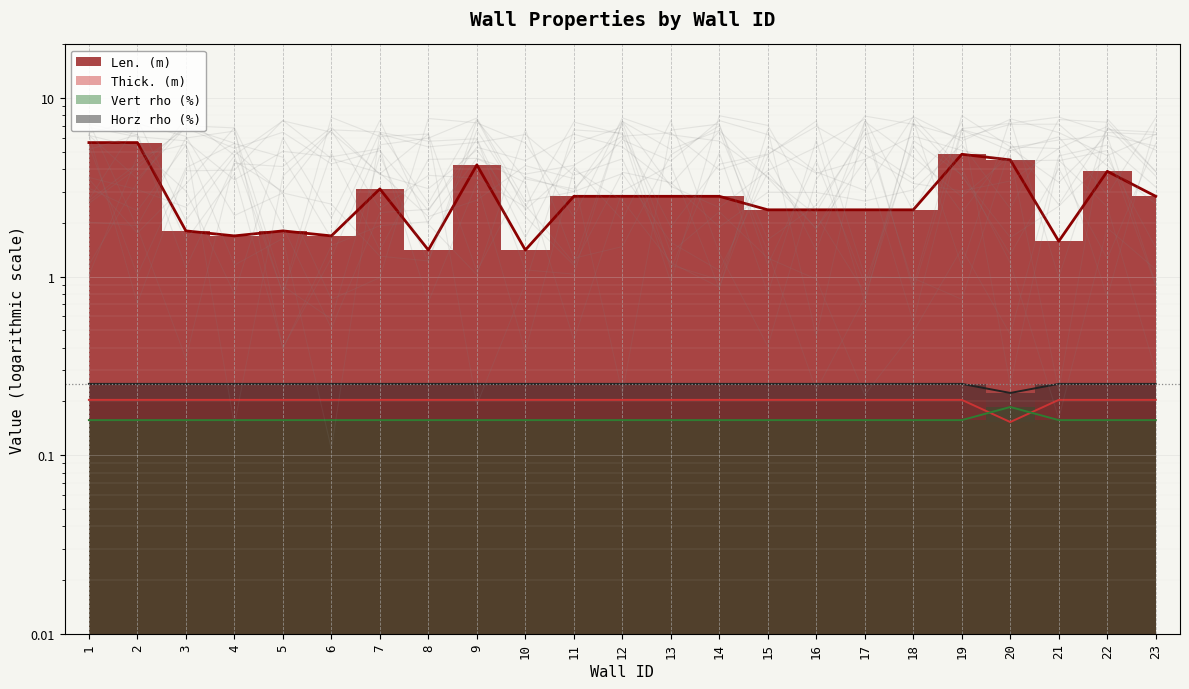

Rank the series by their maximum value, from highest to lowest.

Len. (m), Horz rho (%), Thick. (m), Vert rho (%)